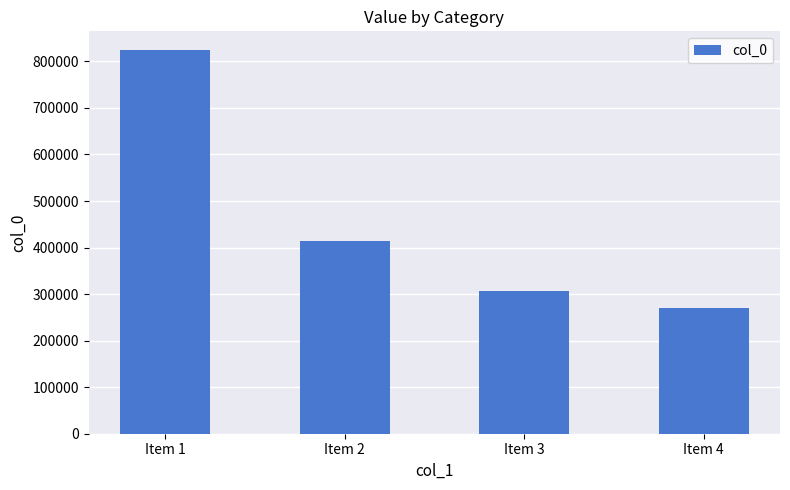

The chart shows a value of 568273 at Item 1. True or false?

False